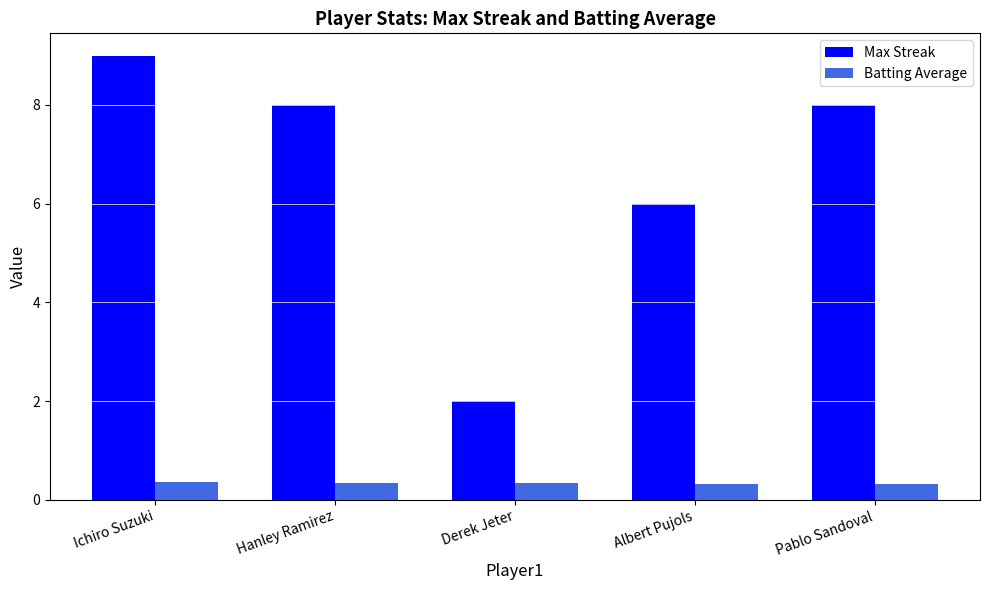

The value of Batting Average at Hanley Ramirez is 0.3. True or false?

True